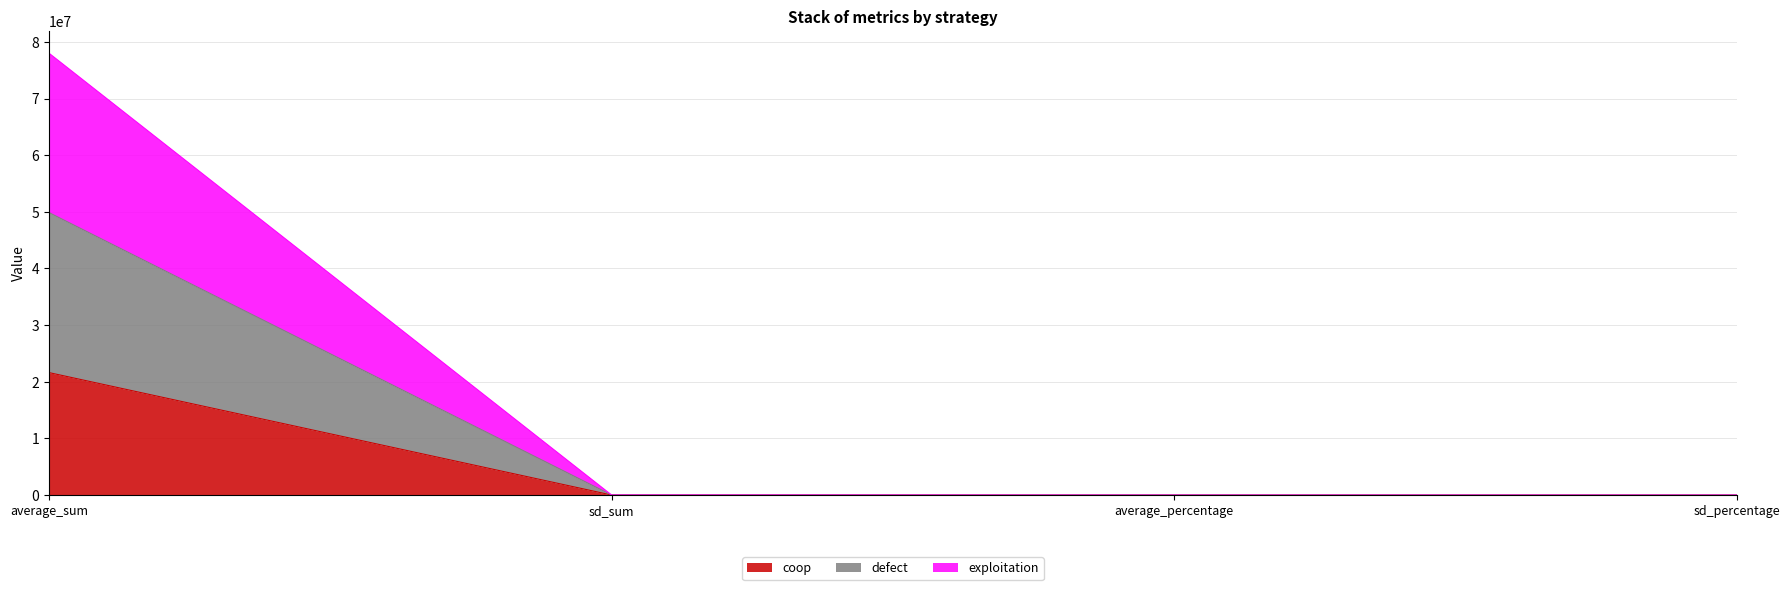

List the labels in order of exploitation value, smallest first.

sd_percentage, average_percentage, sd_sum, average_sum